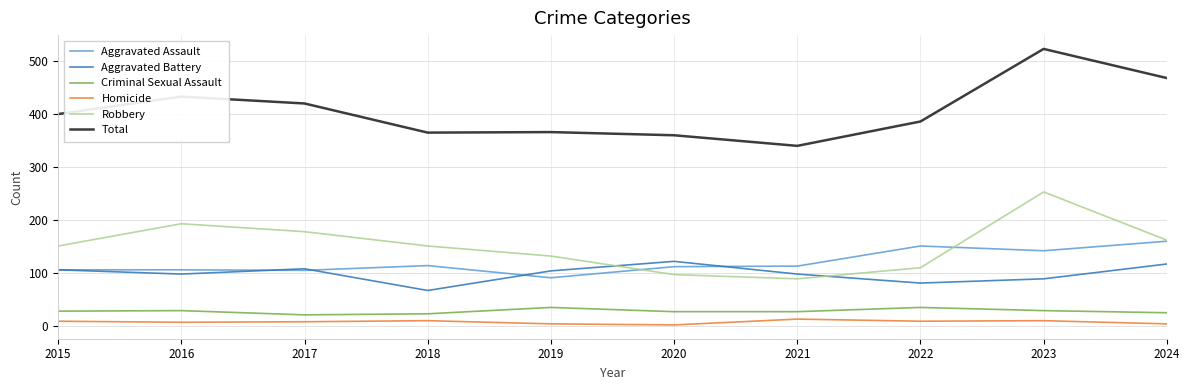

True or false: Criminal Sexual Assault and Homicide cross at least once.

False